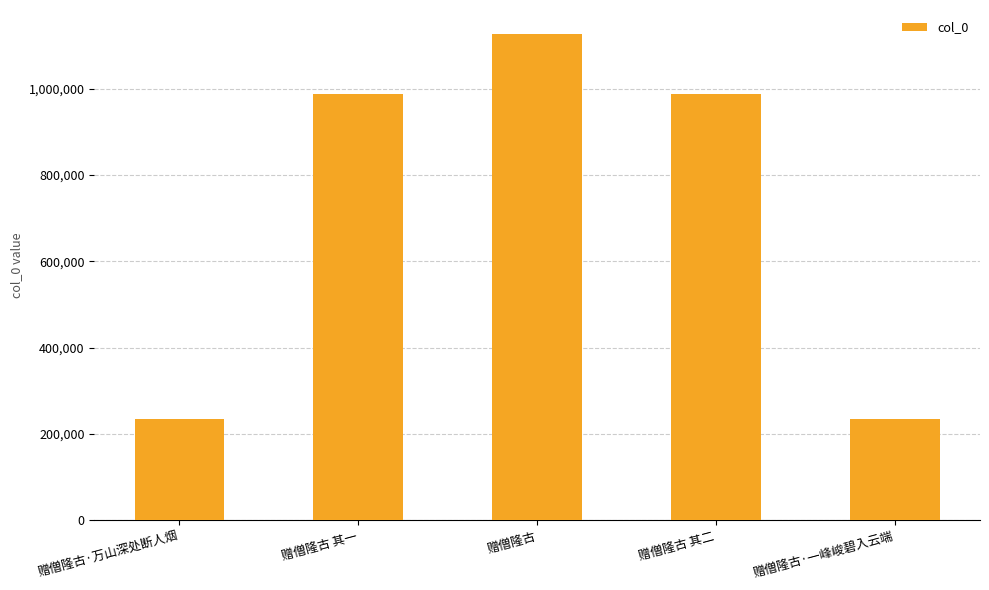

What is the difference between the second highest and second lowest values?

751970